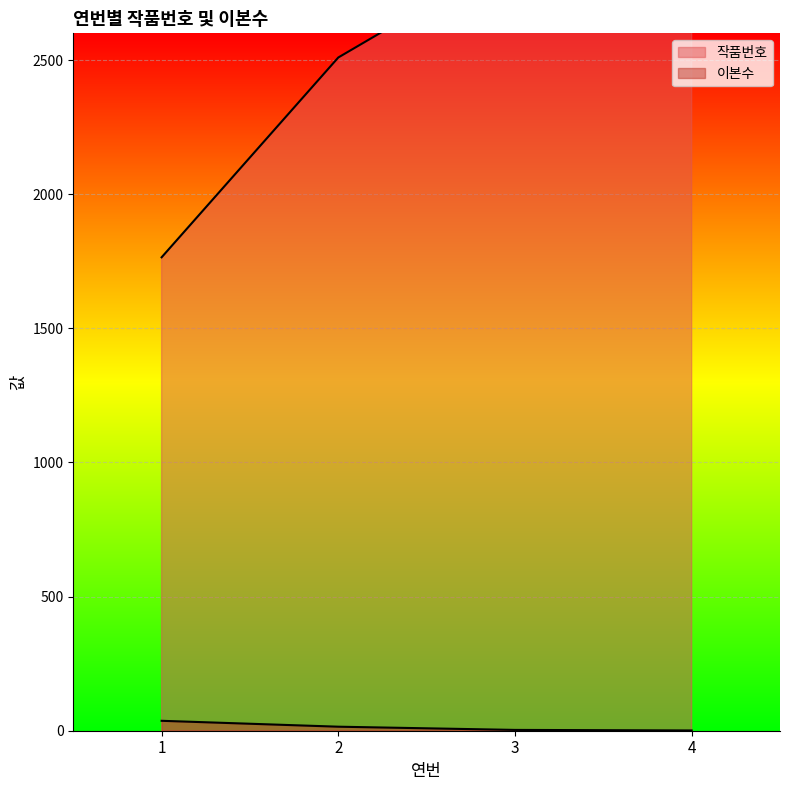

What value does the 작품번호 series have at 2?

2510